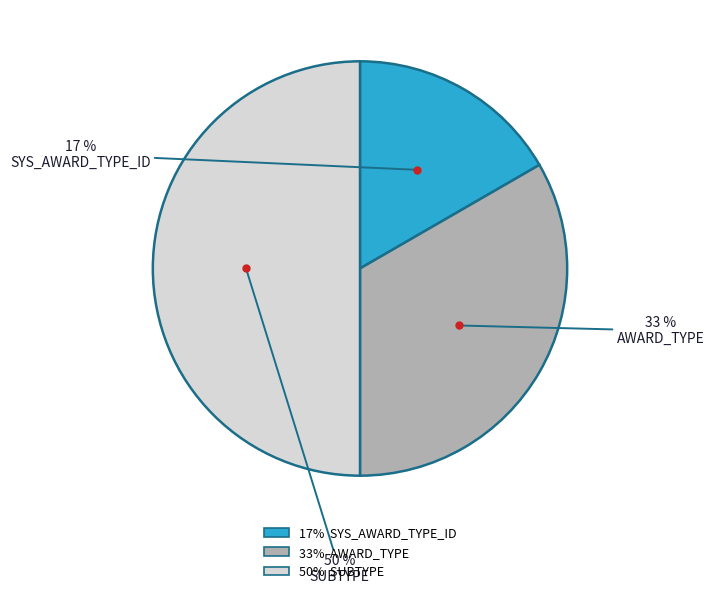

To the nearest percent, what is the difference between the largest and smallest slice percentages?

33%